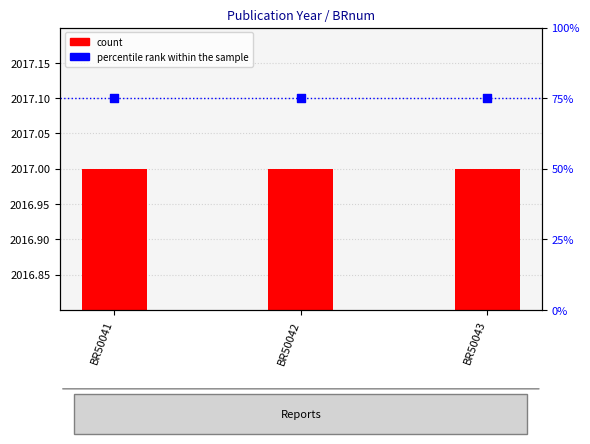

What is the total value across all series at BR50041?

2092